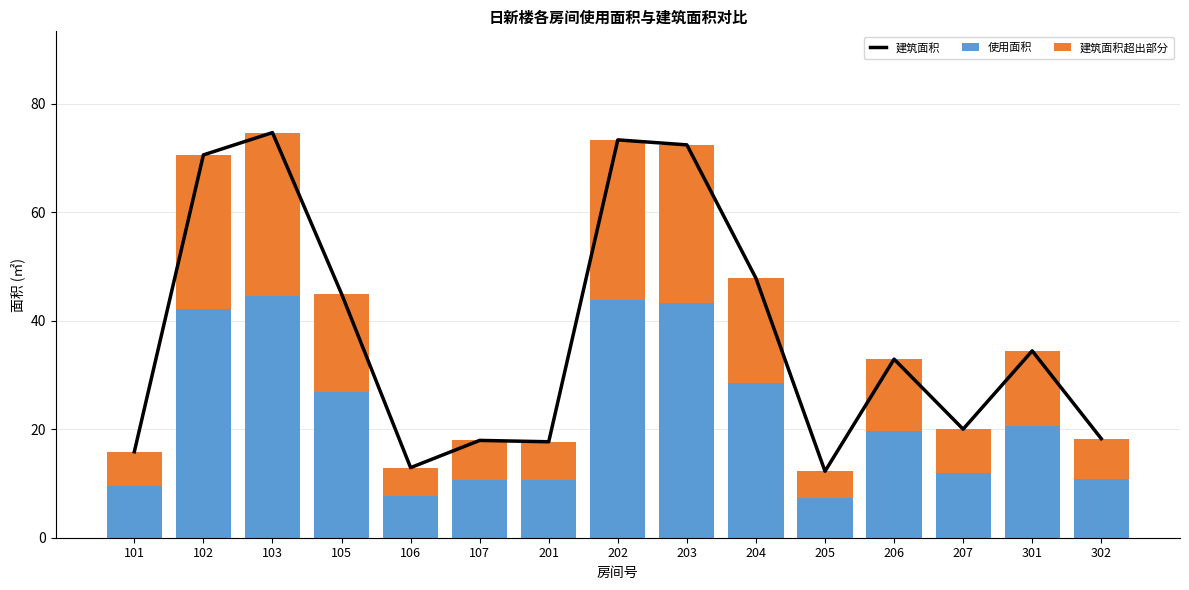

The value of 建筑面积超出部分 at 107 is 12.1. True or false?

False